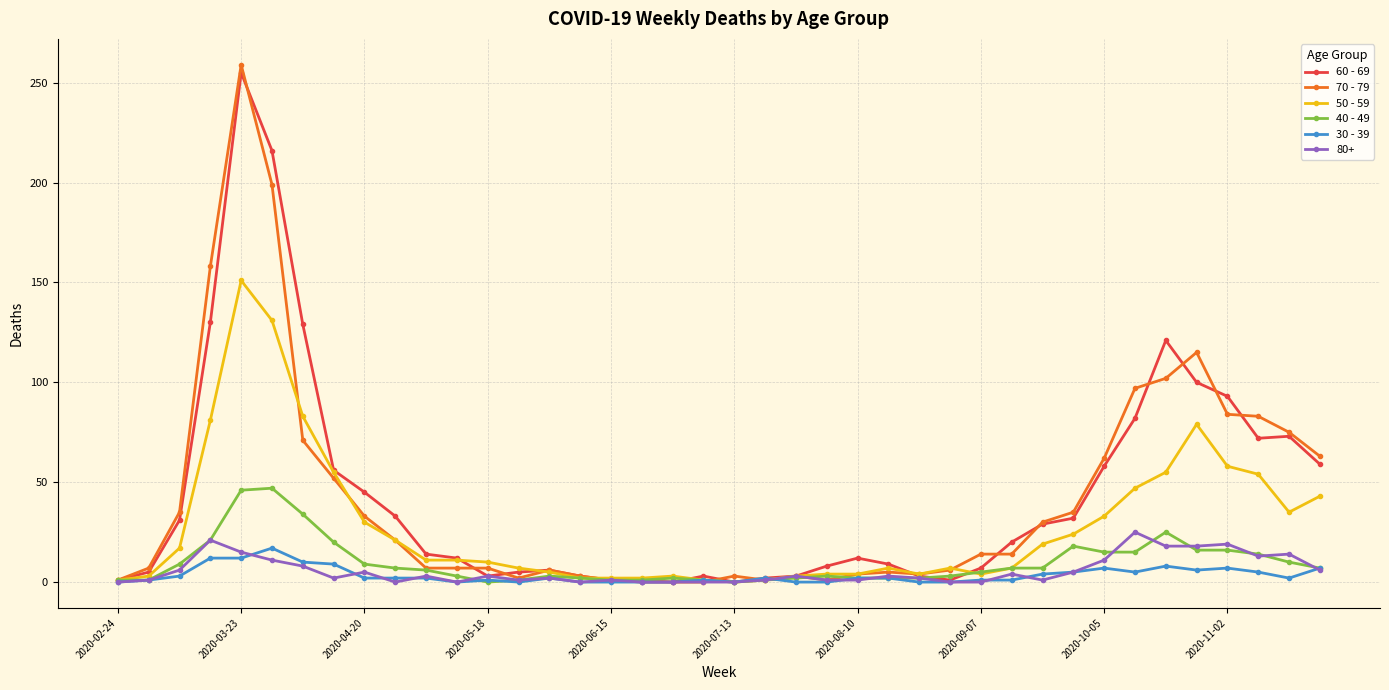

True or false: 30 - 39 has more than 0 points higher than both neighbors.

True